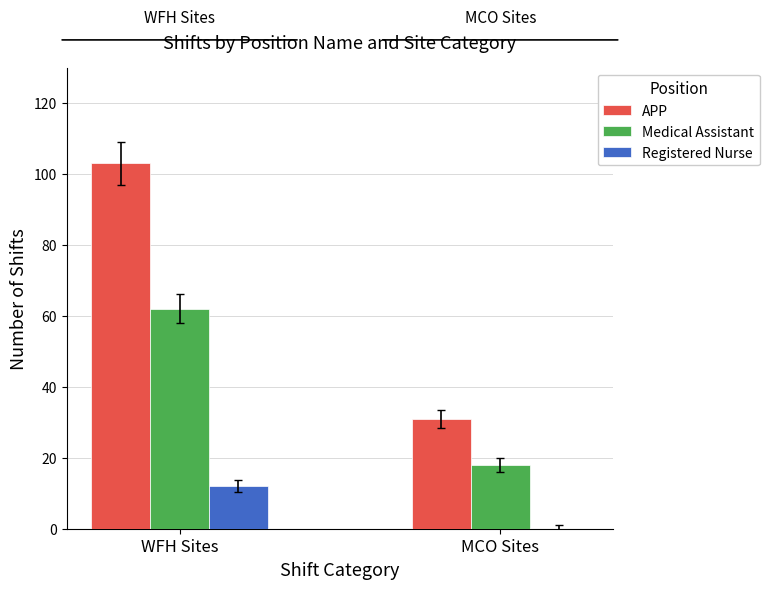

Which series changed the most between WFH Sites and MCO Sites?

APP